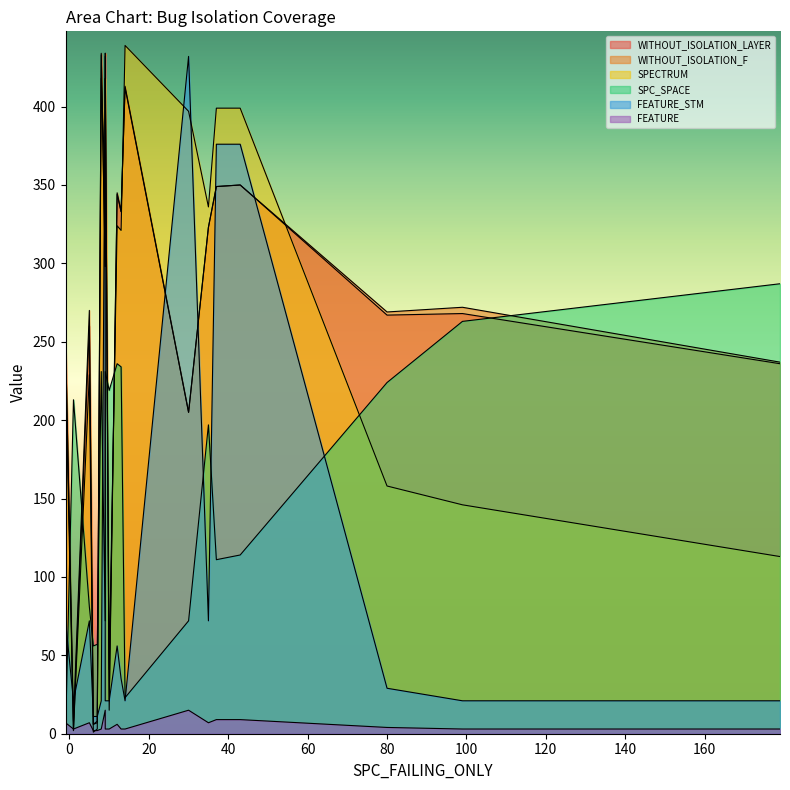

Does the chart display data point markers on the line(s)?

No